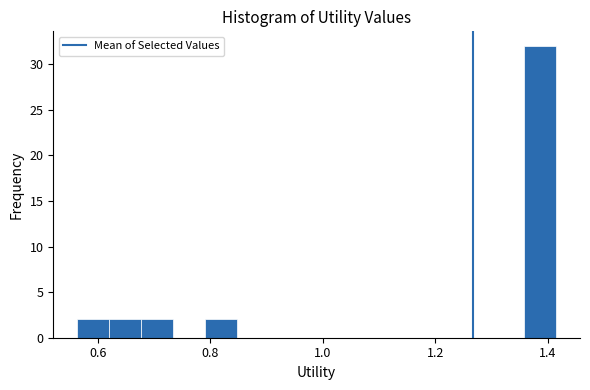

Read against the x-axis, roughly where is the centre of the tallest bar?

1.38